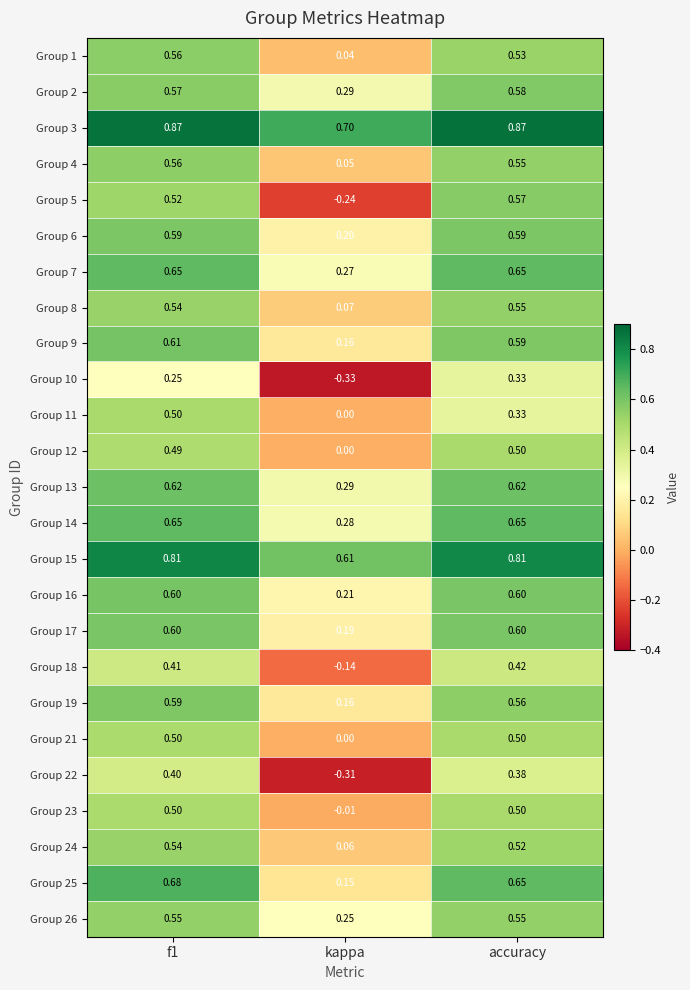

At which label does Group 12 reach its minimum?

kappa